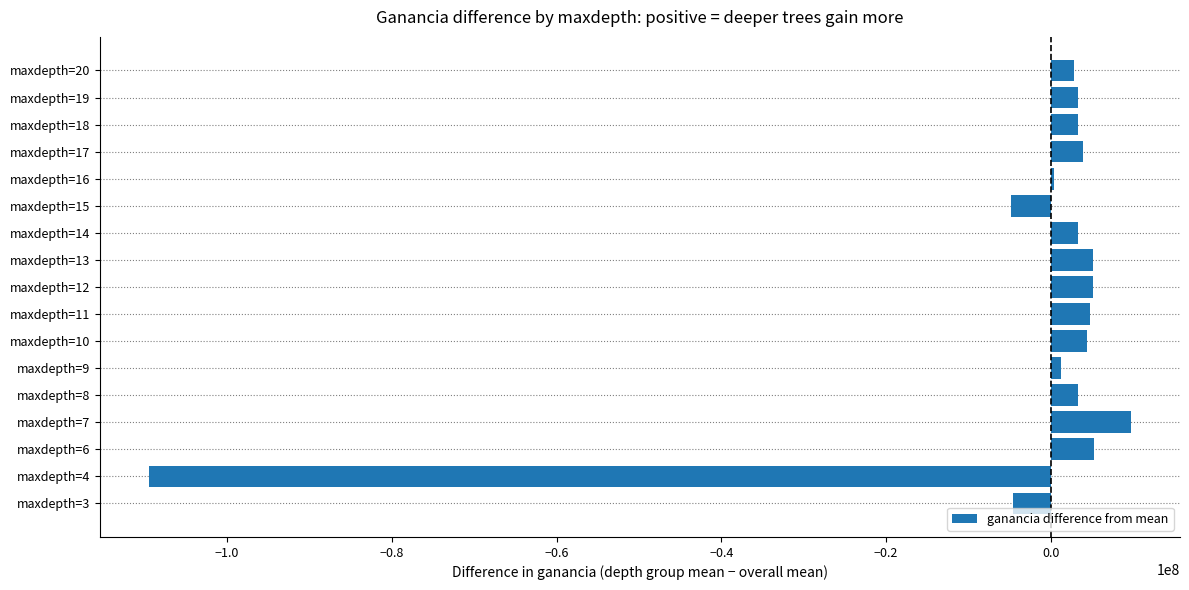

What is the maximum value shown in the chart?

9708641.0